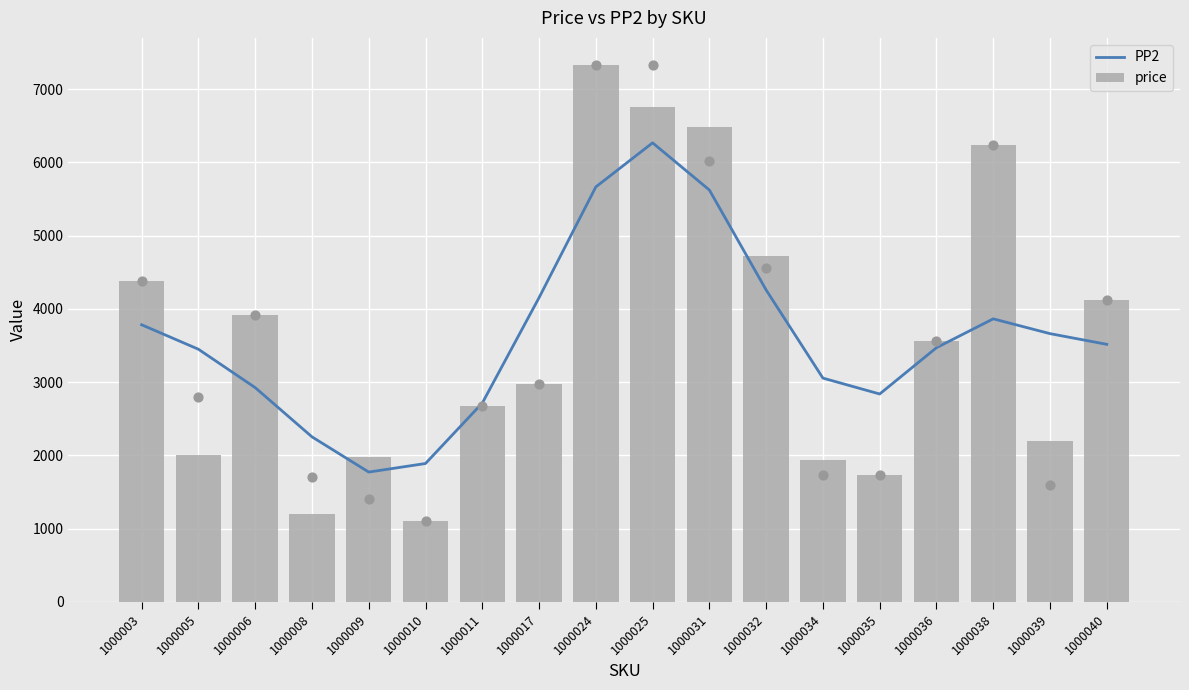

Which series contains the highest Y value?

price